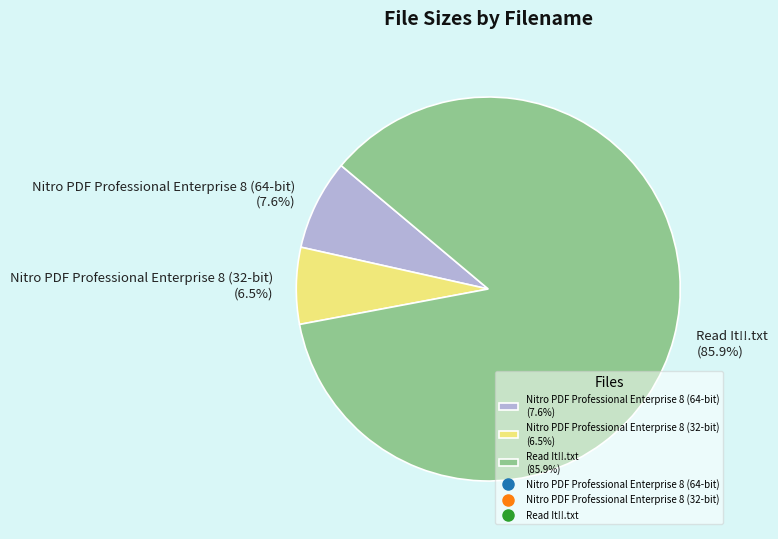

Is it true that Nitro PDF Professional Enterprise 8 (64-bit) is 8% of the pie?

True